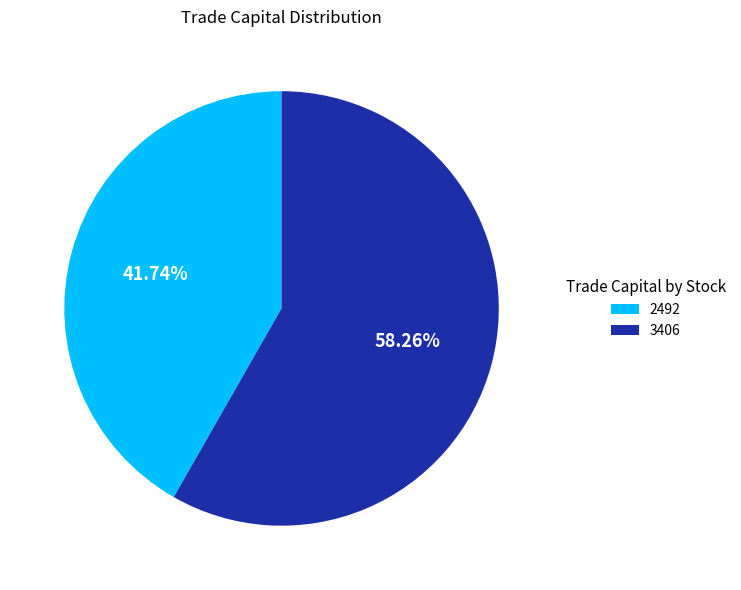

What is the ratio of the value at 3406 to the value at 2492?

1.4